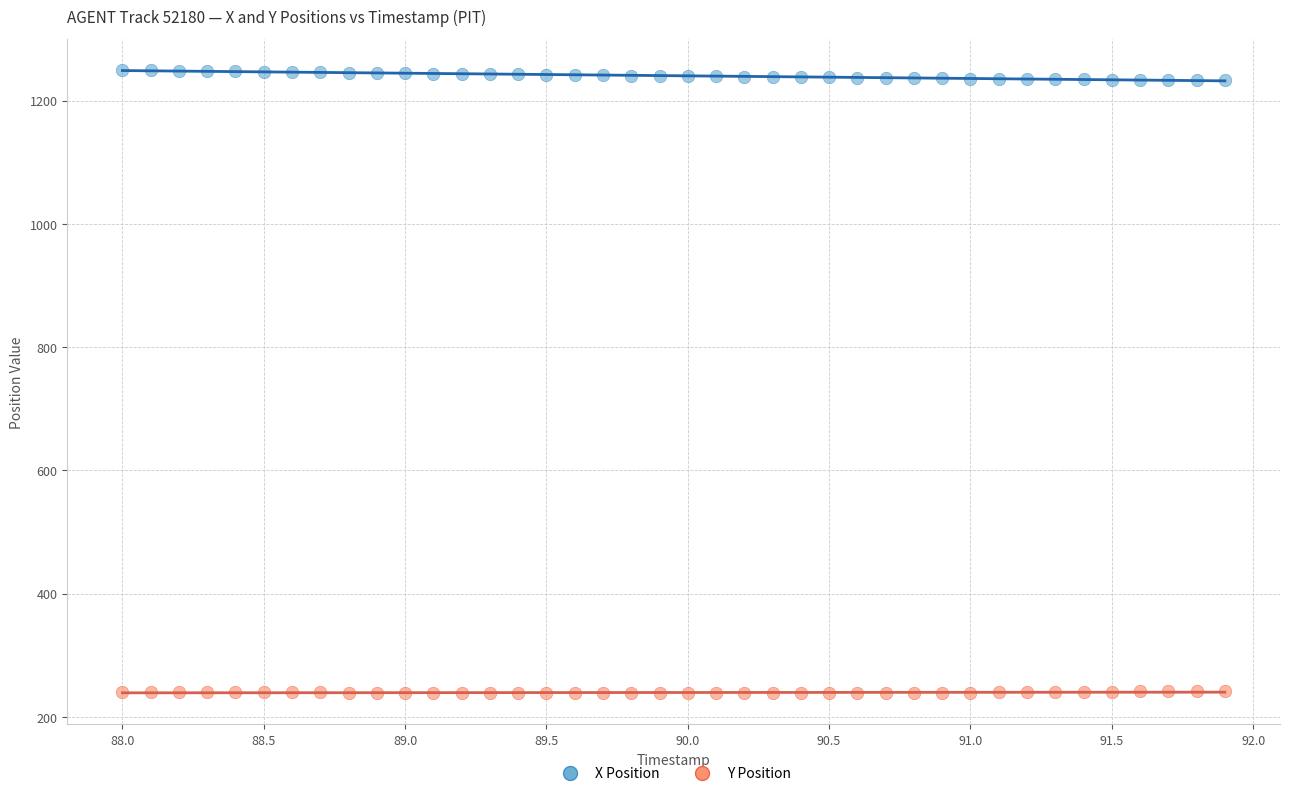

Which series has the widest spread of Y values?

X Position